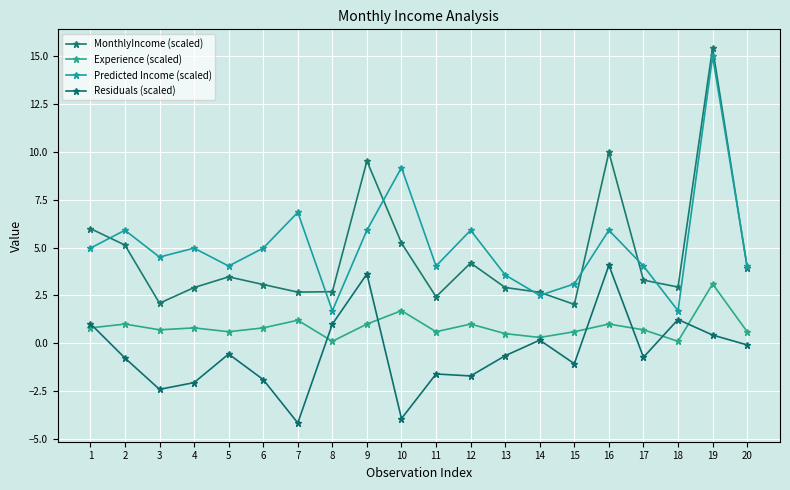

True or false: MonthlyIncome (scaled) has more than 0 interior local peaks.

True